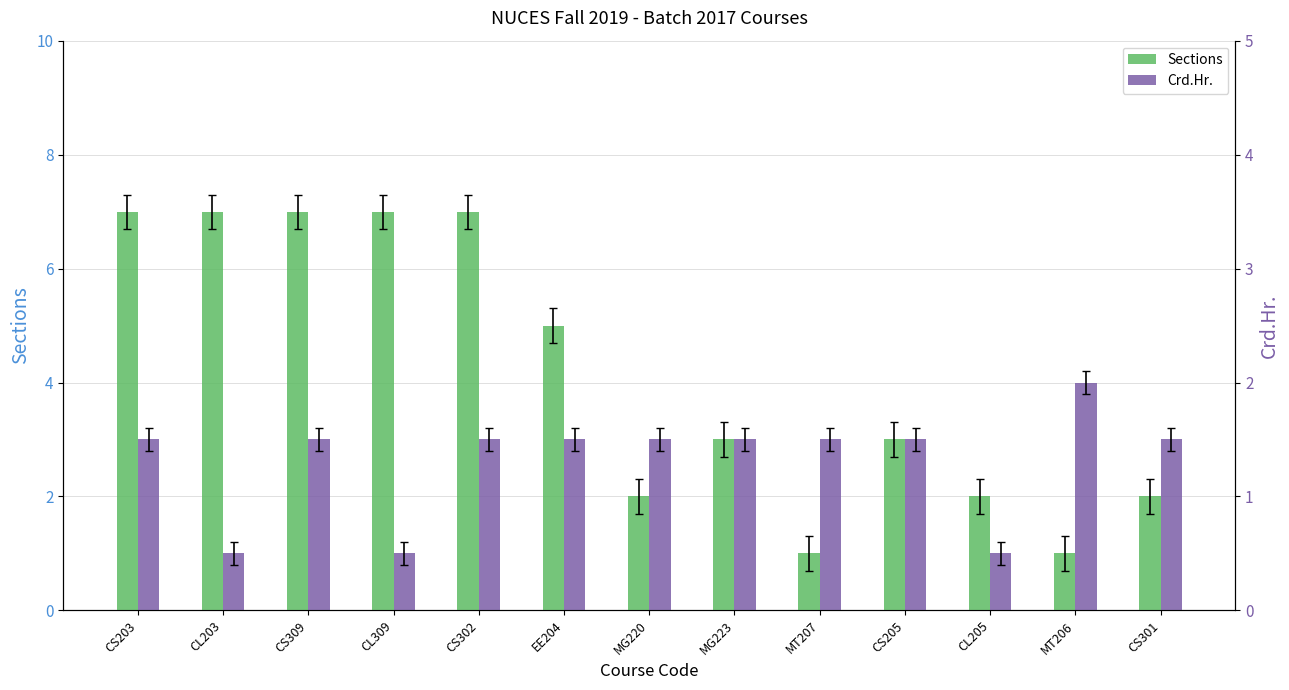

Reading left to right, transcribe all the data shown in this chart.

Sections: CS203=7	CL203=7	CS309=7	CL309=7	CS302=7	EE204=5	MG220=2	MG223=3	MT207=1	CS205=3	CL205=2	MT206=1	CS301=2
Crd.Hr.: CS203=3	CL203=1	CS309=3	CL309=1	CS302=3	EE204=3	MG220=3	MG223=3	MT207=3	CS205=3	CL205=1	MT206=4	CS301=3